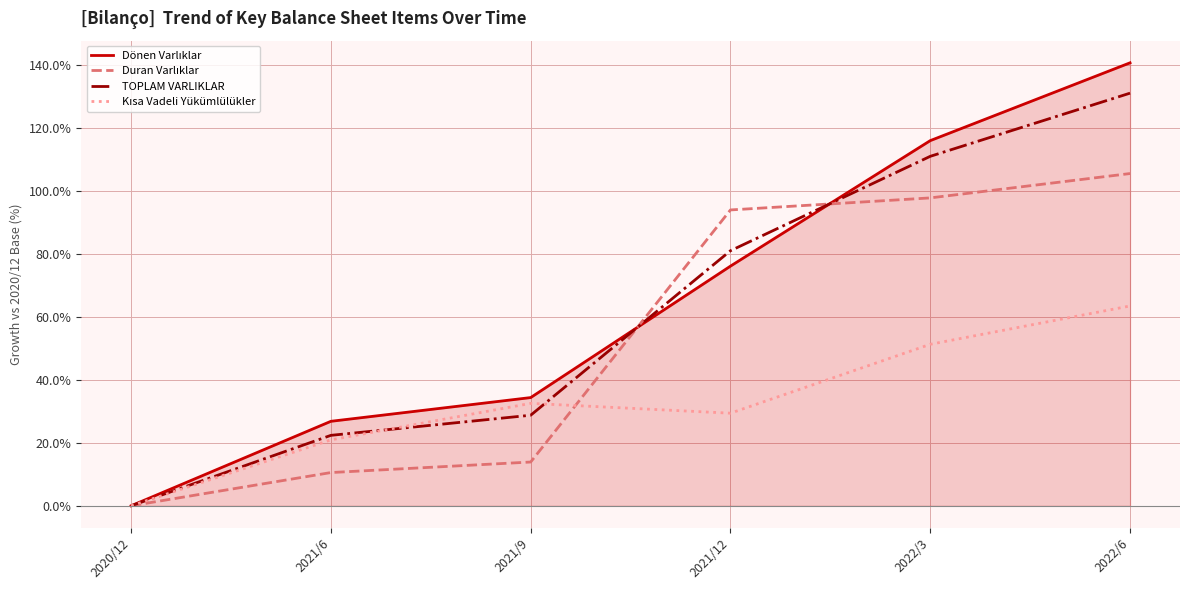

What is the greatest value displayed?

140.8